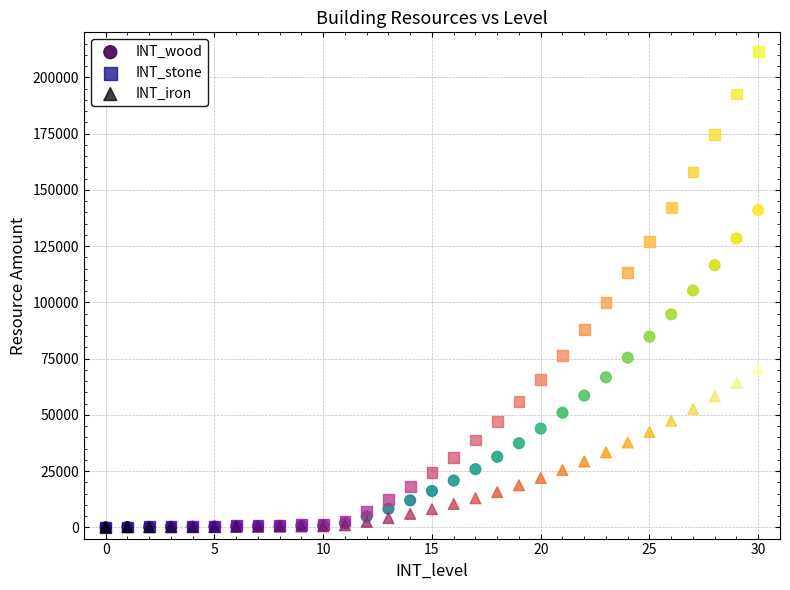

Which series has the widest spread of Y values?

INT_stone